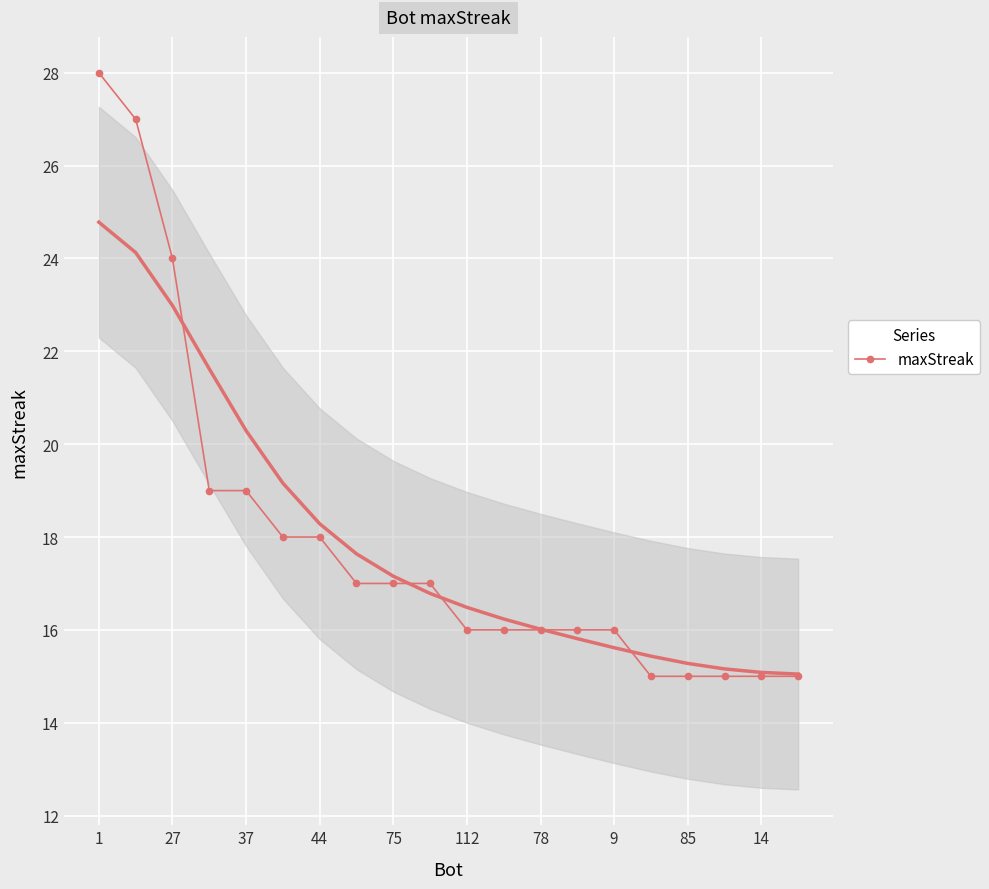

The value of maxStreak at 44 is 18. True or false?

True